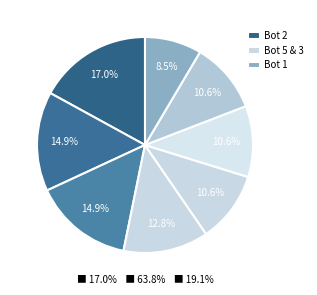

Count the number of slices in the pie.

8